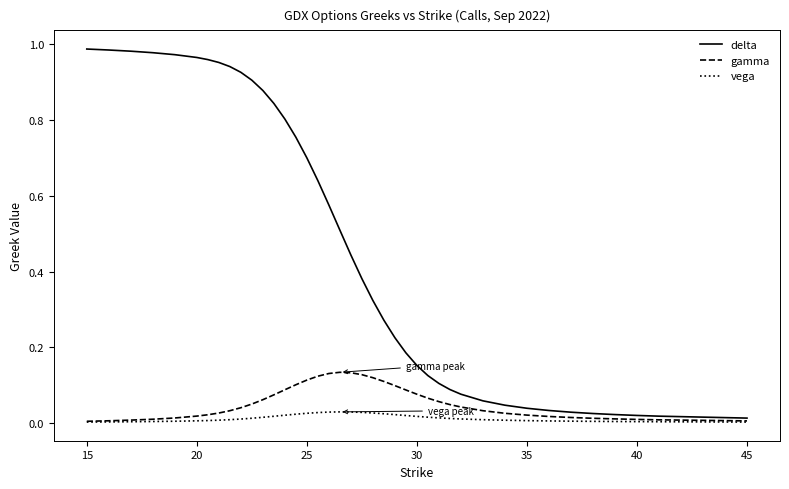

Which series has the widest spread of values?

delta